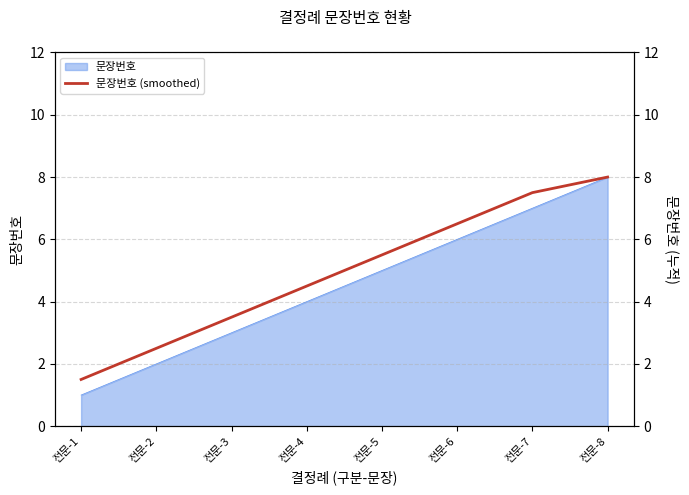

List the labels in order of value, largest first.

전문-8, 전문-7, 전문-6, 전문-5, 전문-4, 전문-3, 전문-2, 전문-1